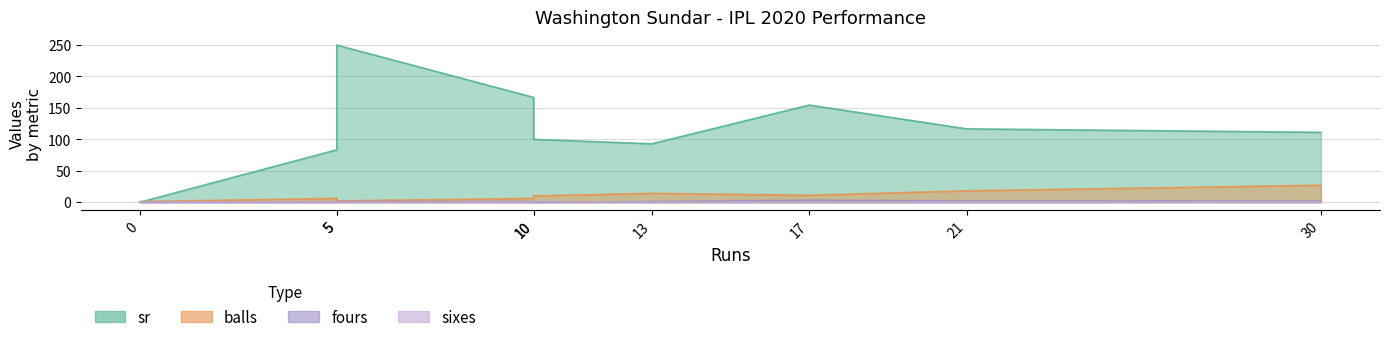

Reading left to right, list all the values displayed in this chart.

sr: 5=83.3	13=92.8	21=116.7	0=0.0	17=154.5	10=166.7	5=250.0	10=100.0	30=111.1
balls: 5=6.0	13=14.0	21=18.0	0=1.0	17=11.0	10=6.0	5=2.0	10=10.0	30=27.0
fours: 5=0.0	13=1.0	21=2.0	0=0.0	17=3.0	10=1.0	5=1.0	10=0.0	30=2.0
sixes: 5=0.0	13=0.0	21=0.0	0=0.0	17=0.0	10=0.0	5=0.0	10=1.0	30=1.0